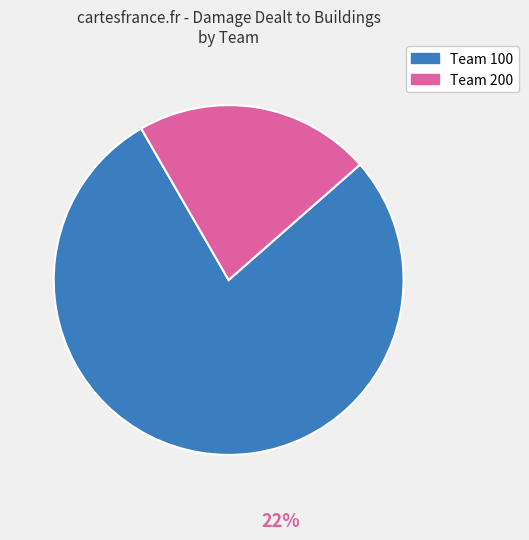

Is the sum of Team 200 and Team 100 greater than half?

Yes